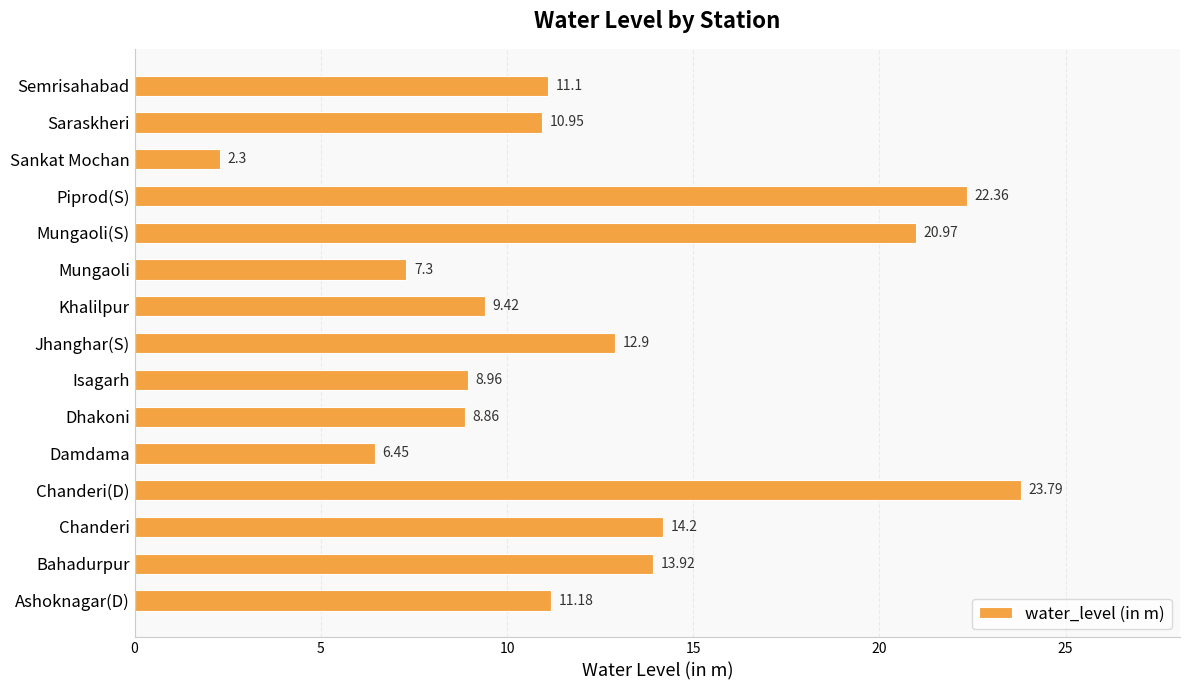

Which category has the lowest value across all series?

Sankat Mochan